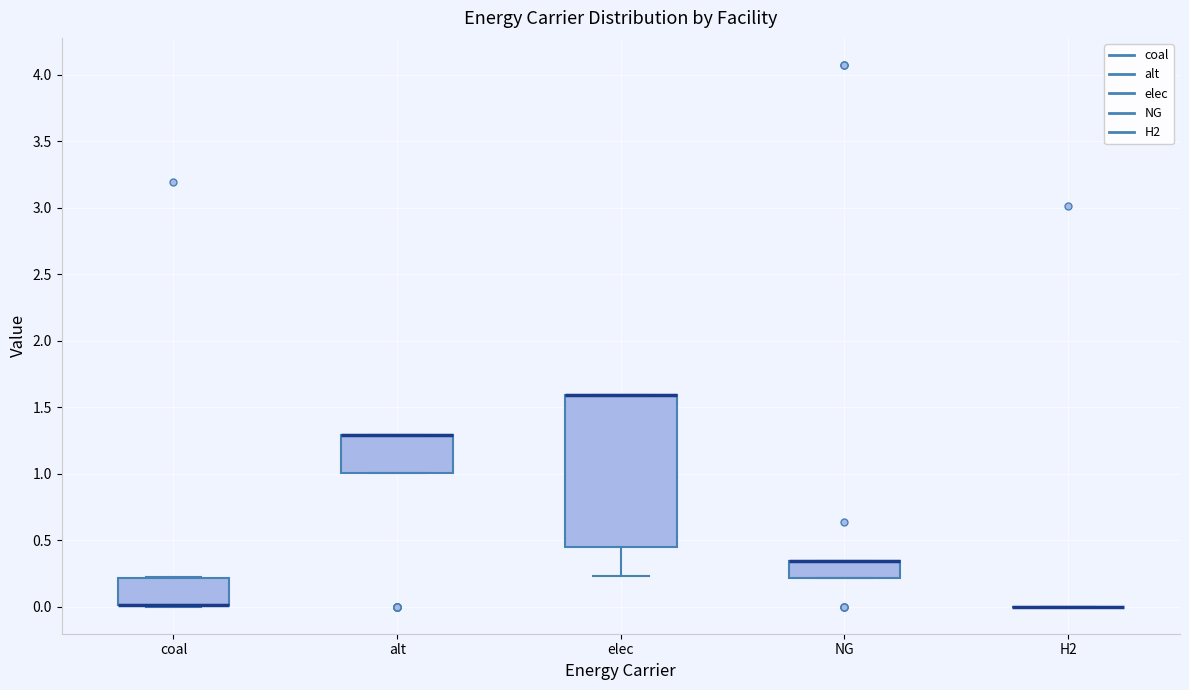

Comparing the boxes themselves (not the whiskers), which one is the tallest?

elec